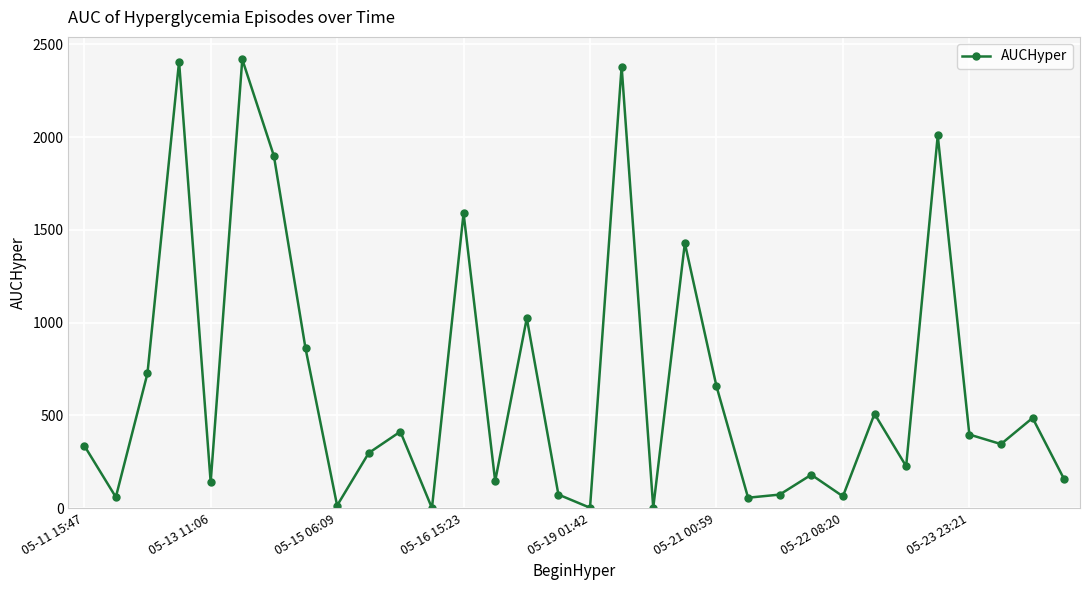

How many values are below 344?

16